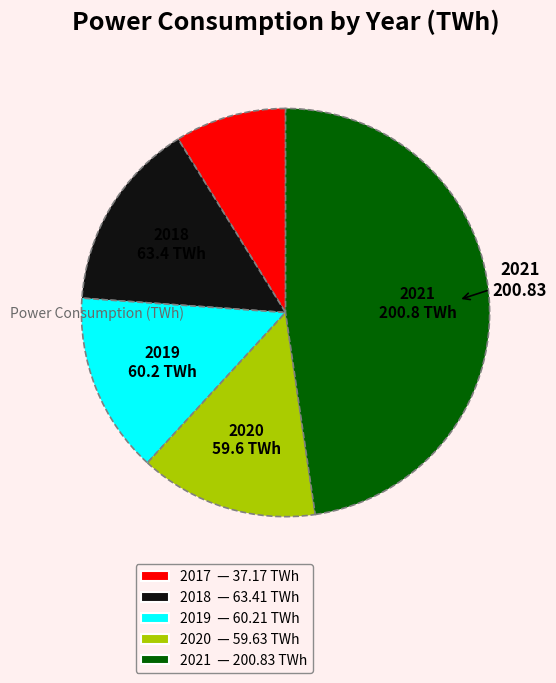

Between 2017 — 37.17 TWh and 2021 — 200.83 TWh, which is larger?

2021 — 200.83 TWh